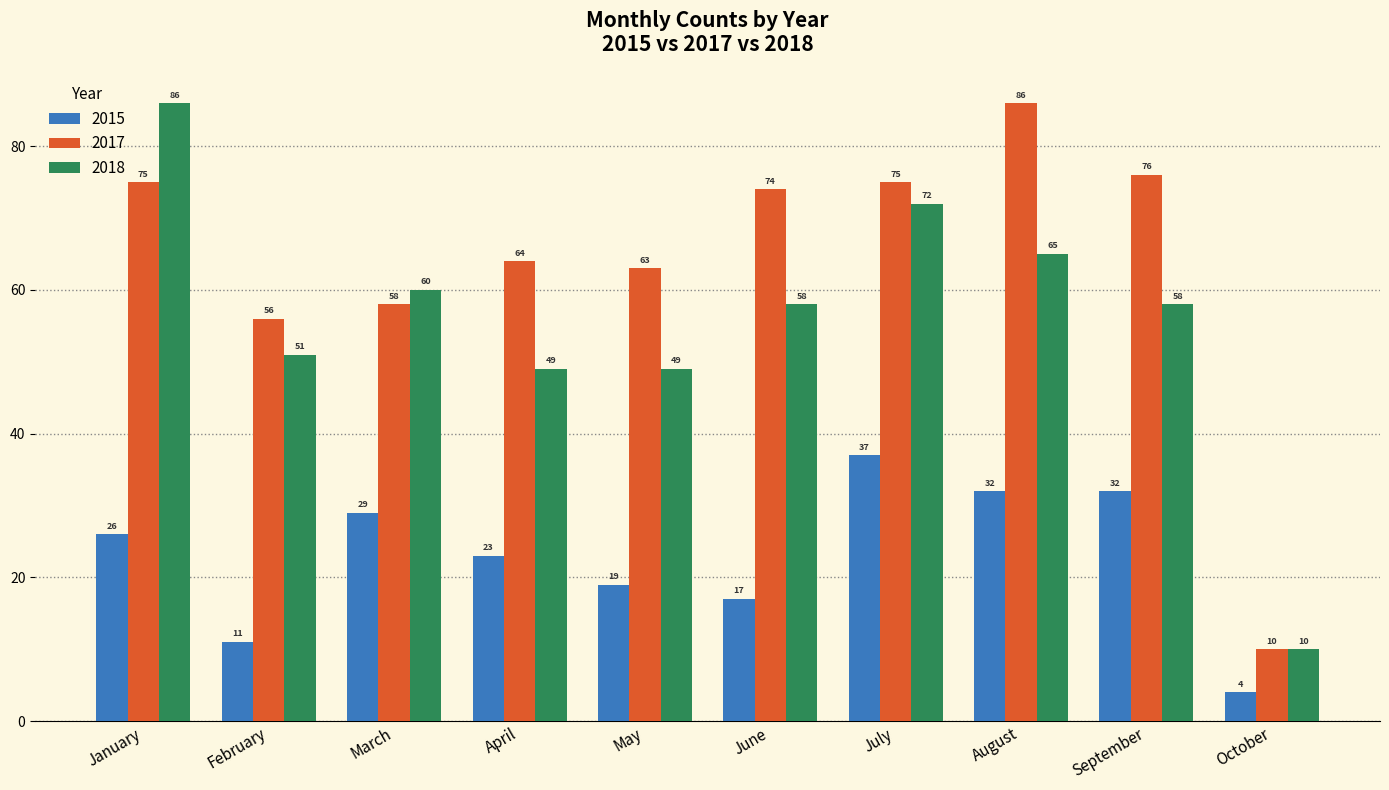

At April, list the series in order from largest to smallest.

2017, 2018, 2015